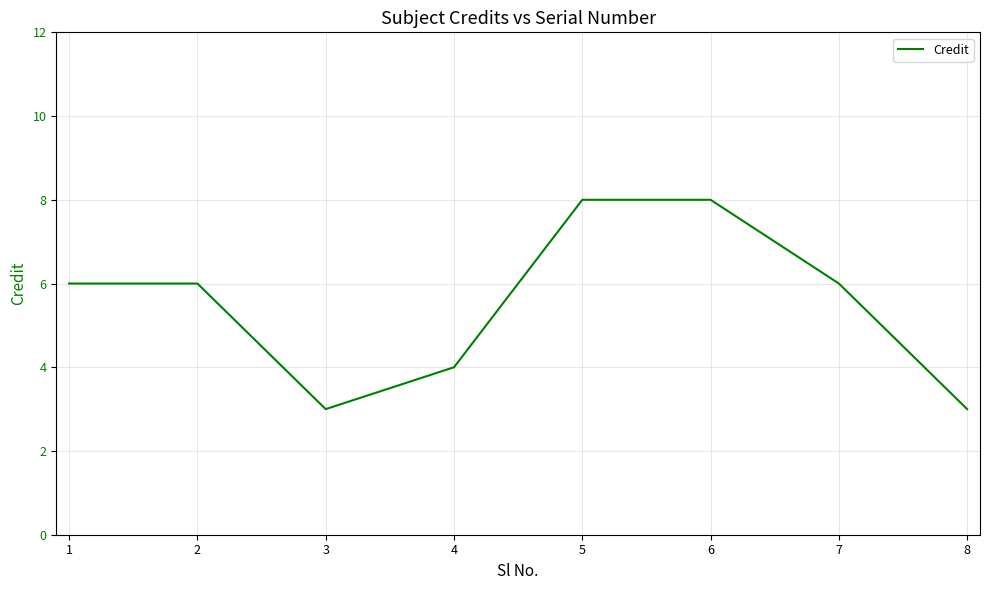

Read the value at 1.

6